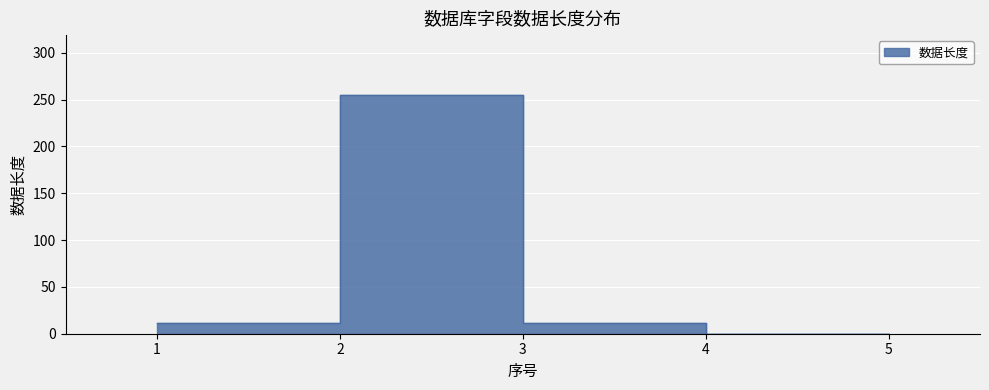

Where does the data first go above 11?

2